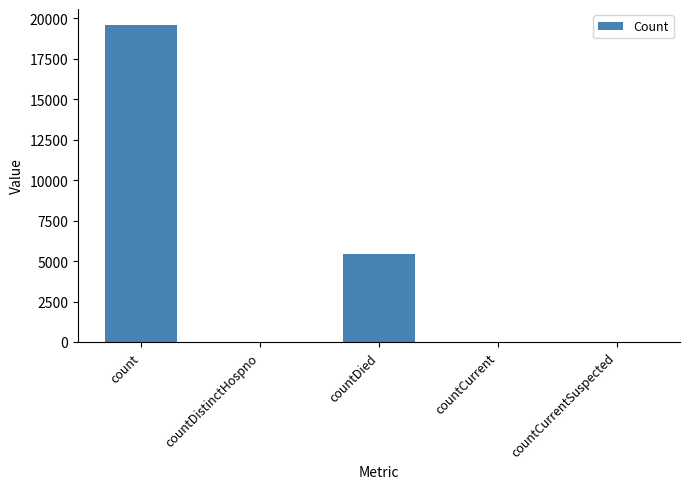

Where does the data first go above 28?

count